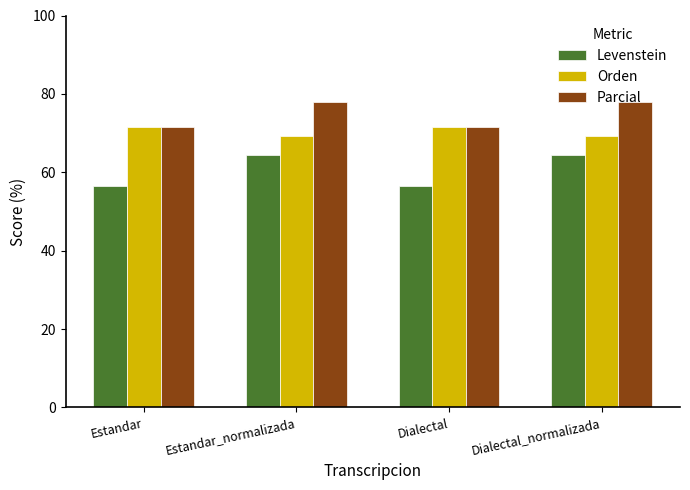

What value does the Levenstein series have at Dialectal?

56.6